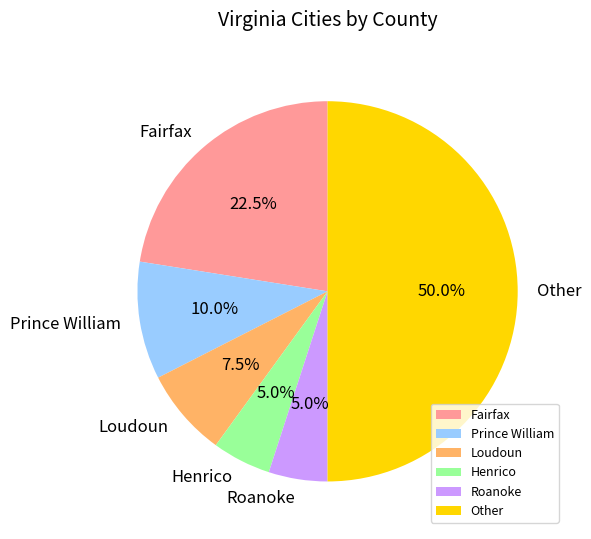

What is the largest slice in the pie chart?

Other